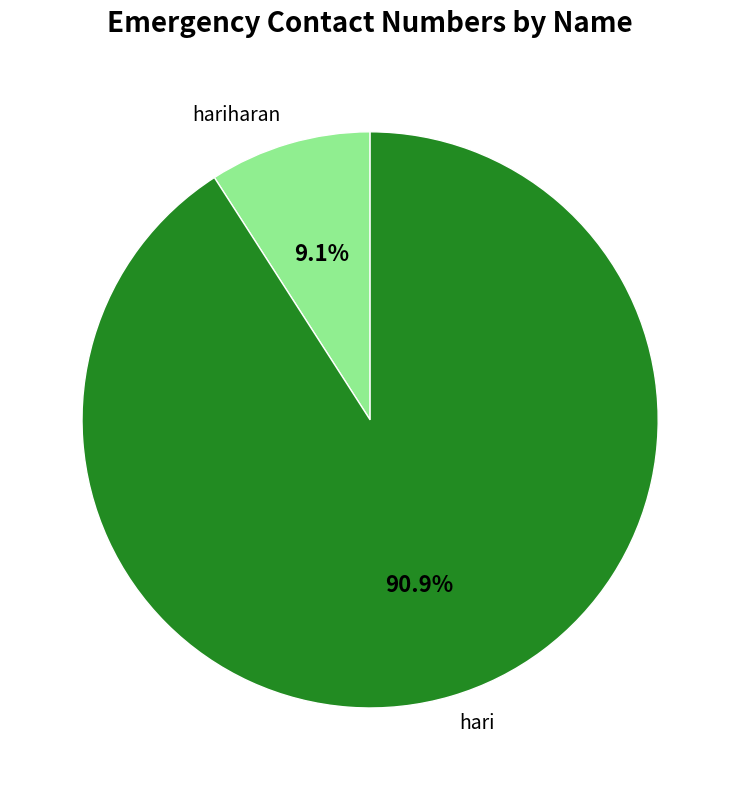

Is the sum of hari and hariharan greater than half?

Yes